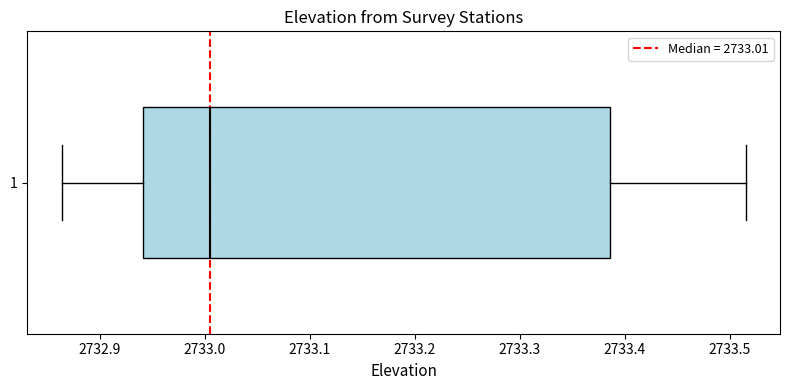

Where is the right edge of the box at y = 1 on the x-axis? The values are not printed on the chart, so give them approximately, as read against the axis.

2733.39